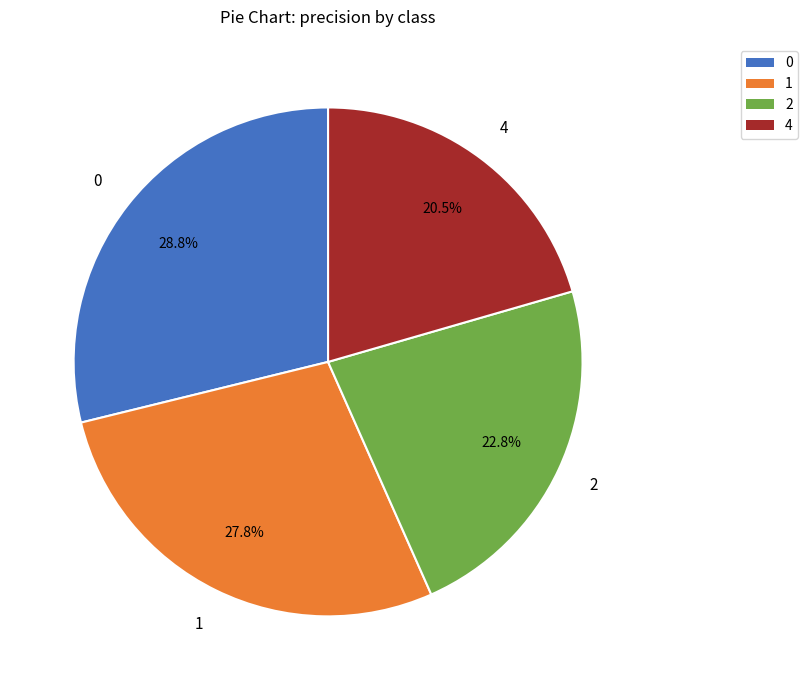

What portion of the pie excludes 0?

71.2%